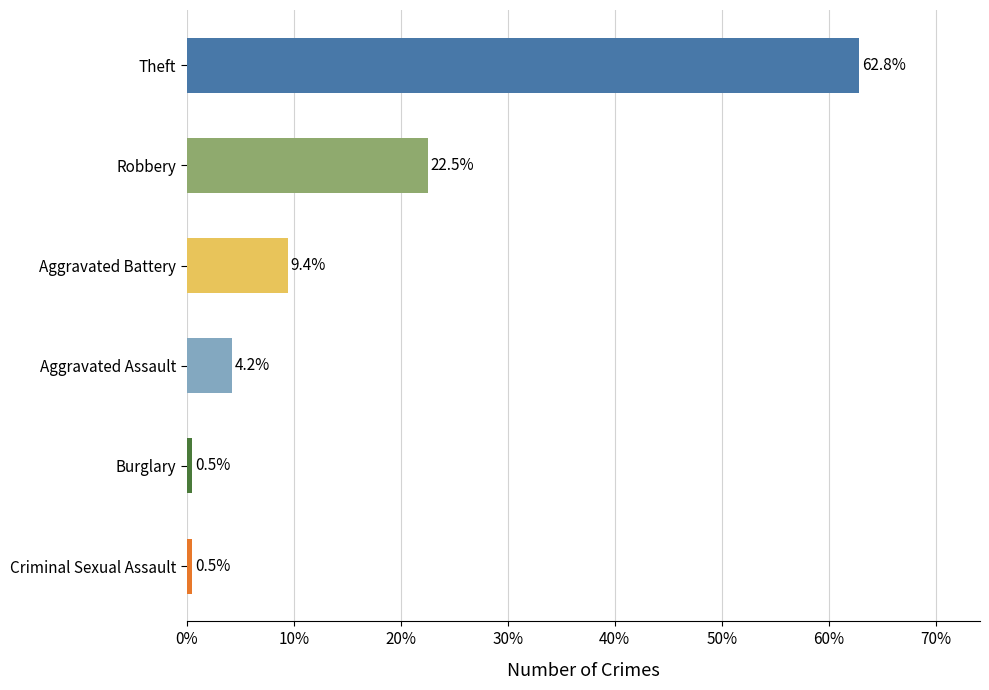

What is the maximum value shown in the chart?

62.8